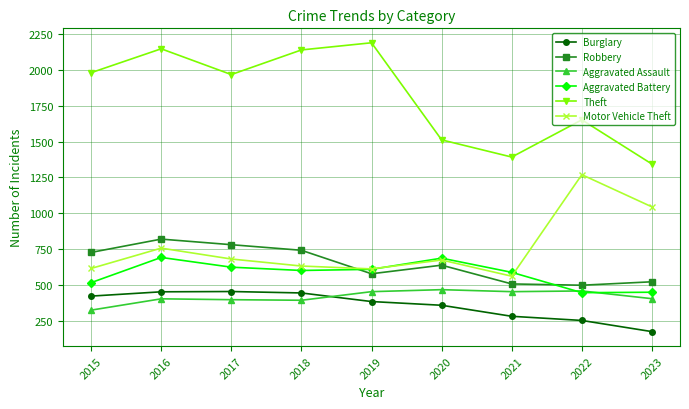

True or false: Aggravated Battery has more than 0 points higher than both neighbors.

True